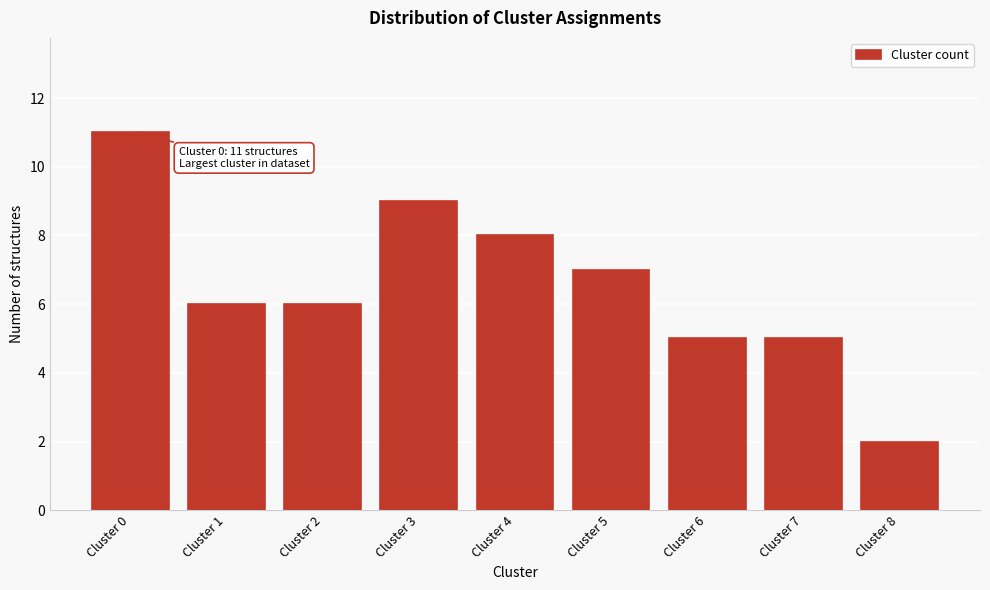

Reading left to right, extract all data points from this chart.

Cluster 0=11	Cluster 1=6	Cluster 2=6	Cluster 3=9	Cluster 4=8	Cluster 5=7	Cluster 6=5	Cluster 7=5	Cluster 8=2